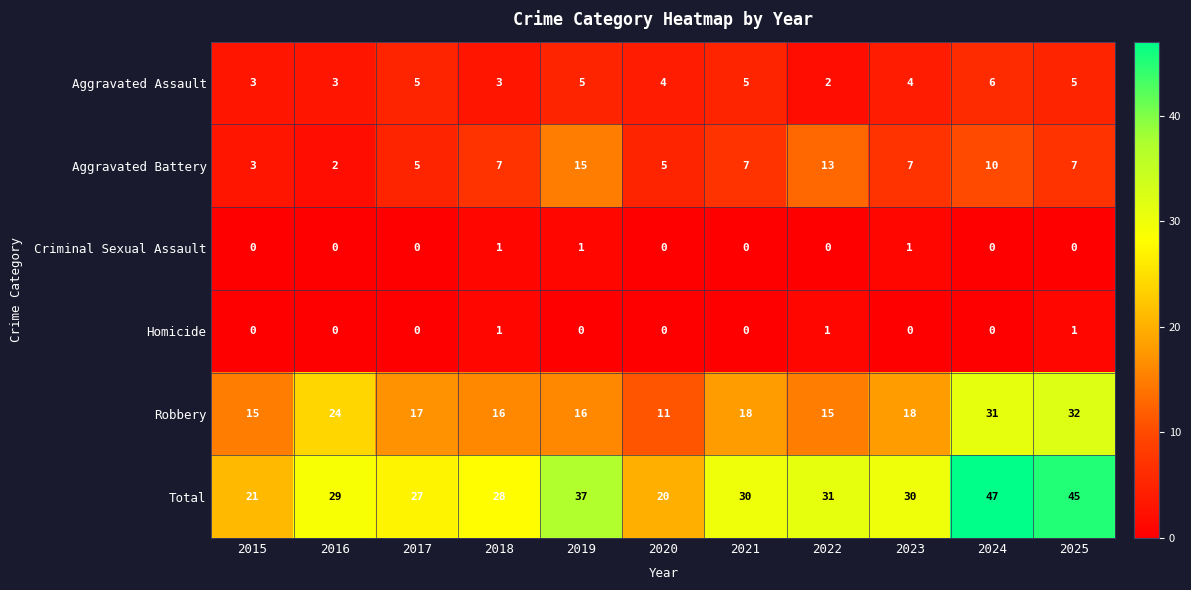

What is the difference between the maximum and minimum values in the Aggravated Battery series?

13